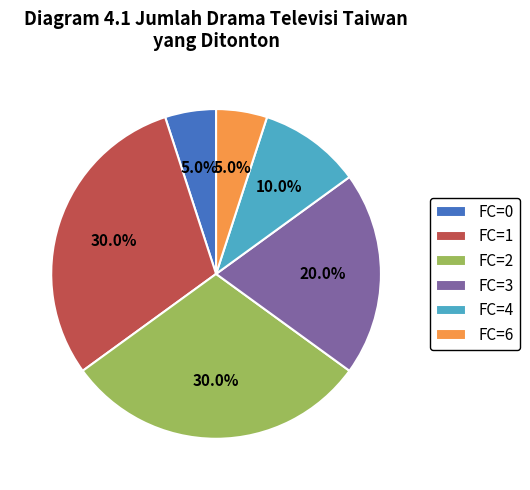

What percentage do FC=1 and FC=6 together represent?

35.0%